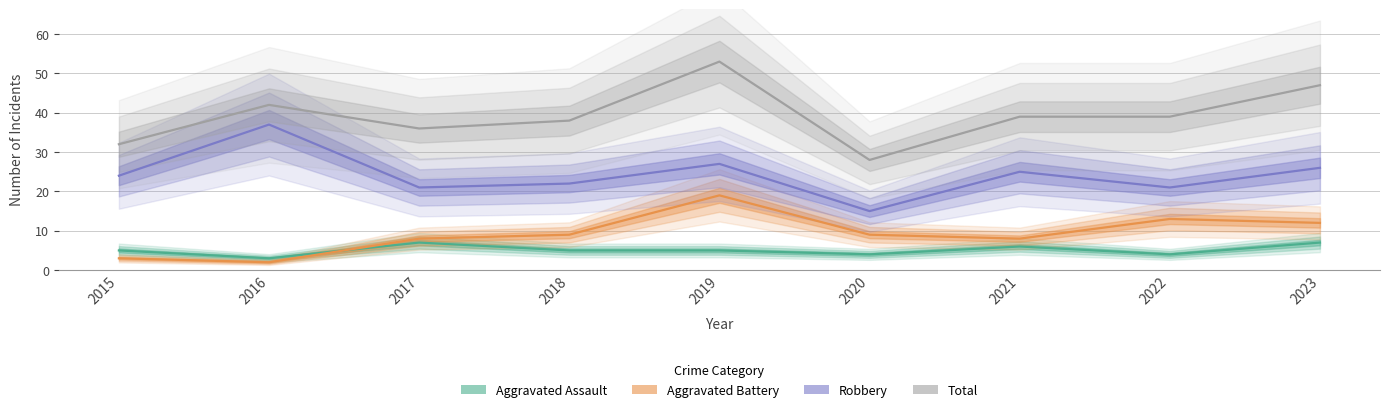

Which series changed the most between 2019 and 2023?

Aggravated Battery